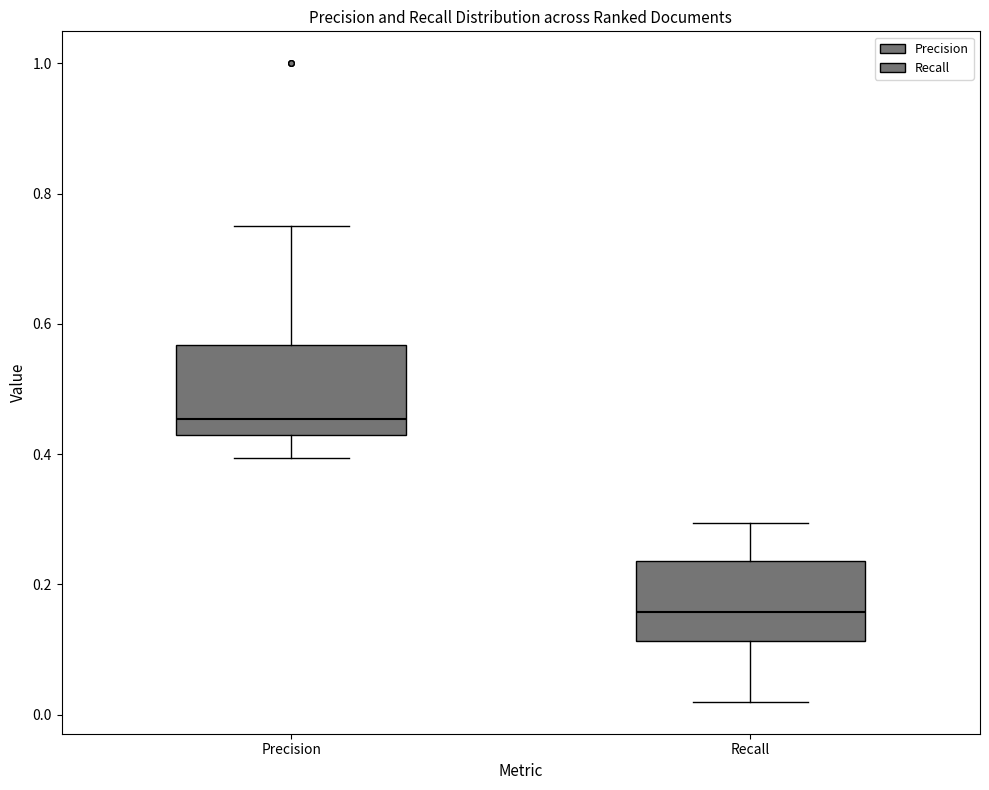

Reading left to right, transcribe this box plot: for each box, give where its median line is, the range the box spans, and where its two whiskers end, as read against the y-axis. The values are not printed on the chart, so give them approximately, as read against the axis.

Precision: median 0.46, box 0.42 to 0.56, whiskers 0.40 to 0.76
Recall: median 0.16, box 0.12 to 0.24, whiskers 0.02 to 0.30